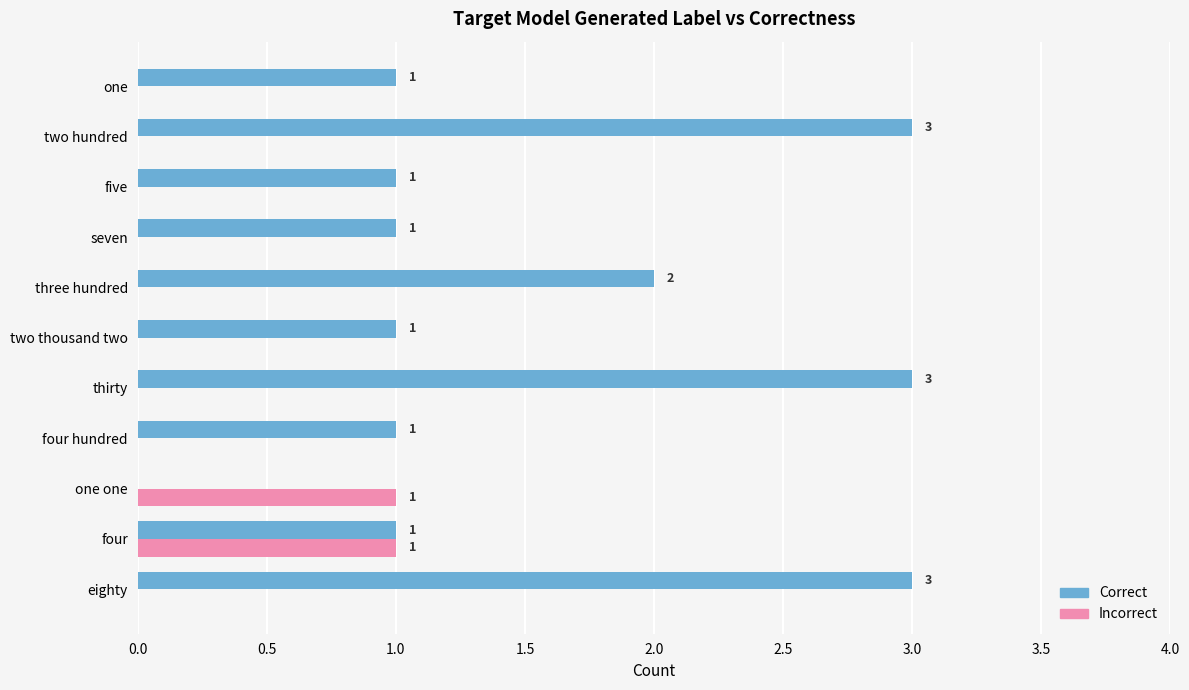

Between four hundred and three hundred, which series saw the biggest shift?

Correct